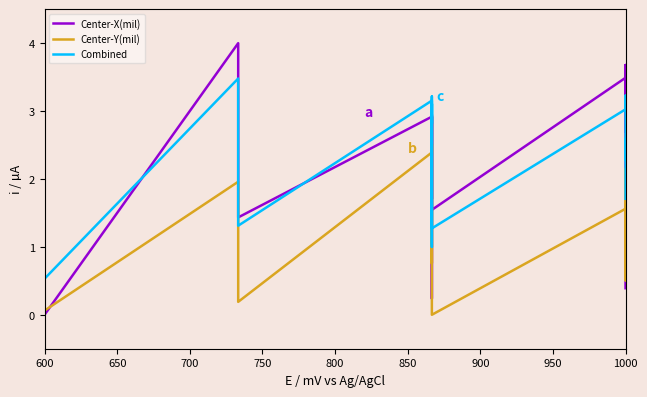

The value of Center-X(mil) at 850 is 0.4. True or false?

False